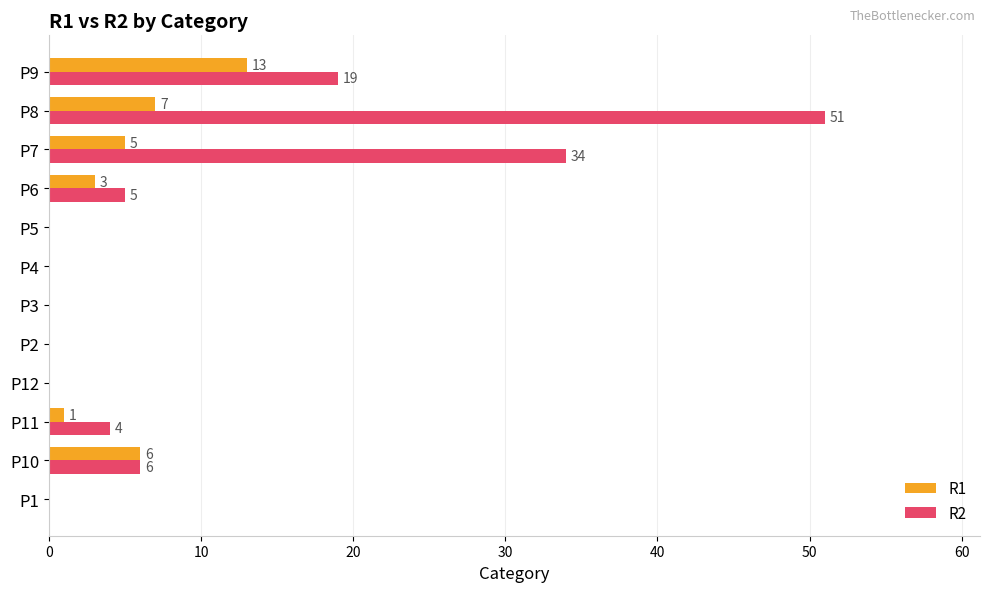

At which category is the sum across all series the highest?

P8